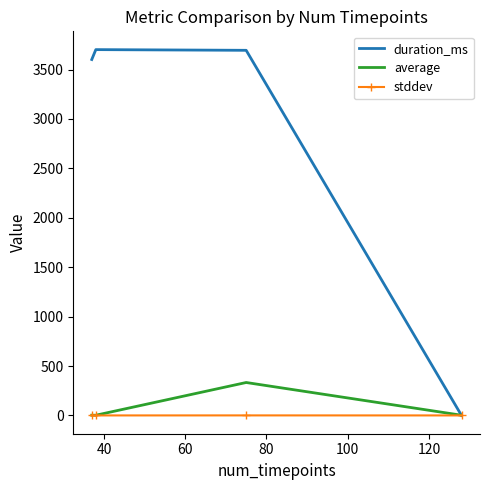

Rank the series by their maximum value, from lowest to highest.

stddev, average, duration_ms